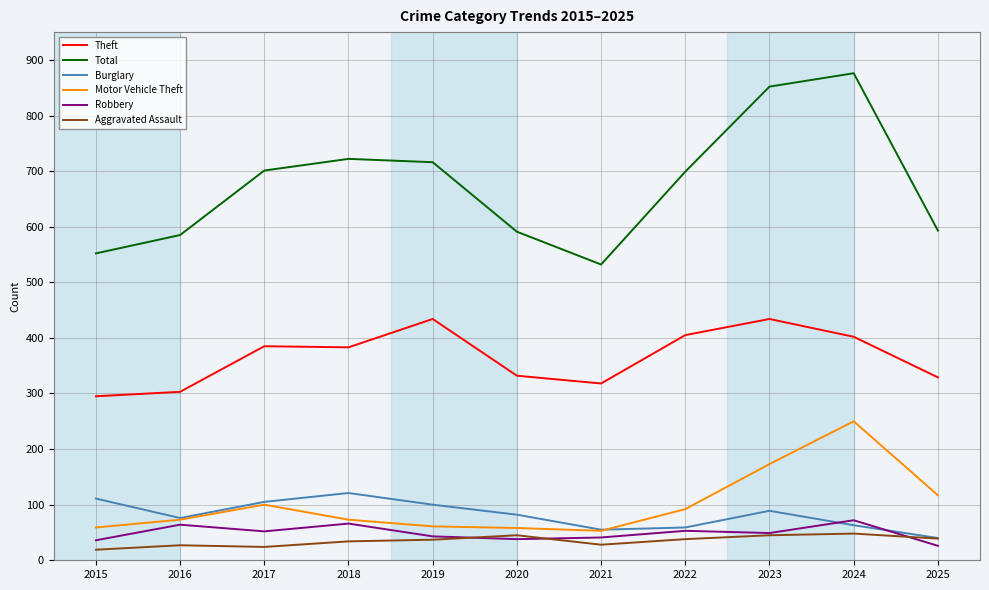

What is the difference between the highest and lowest values at 2021?

504